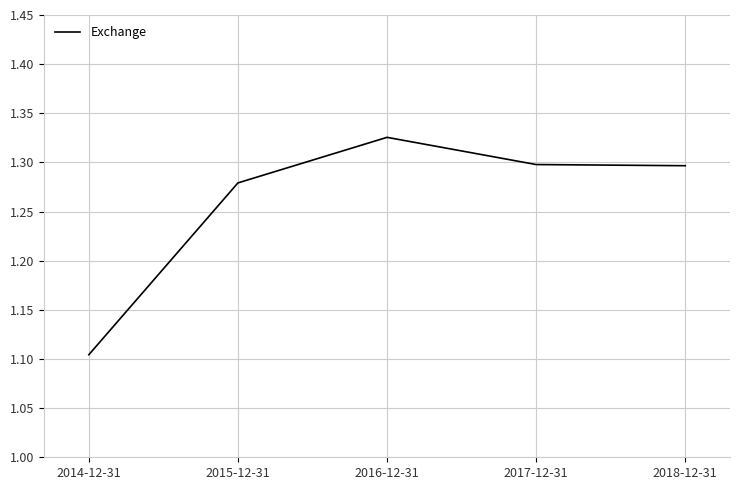

The value at 2014-12-31 is 1.6. True or false?

False